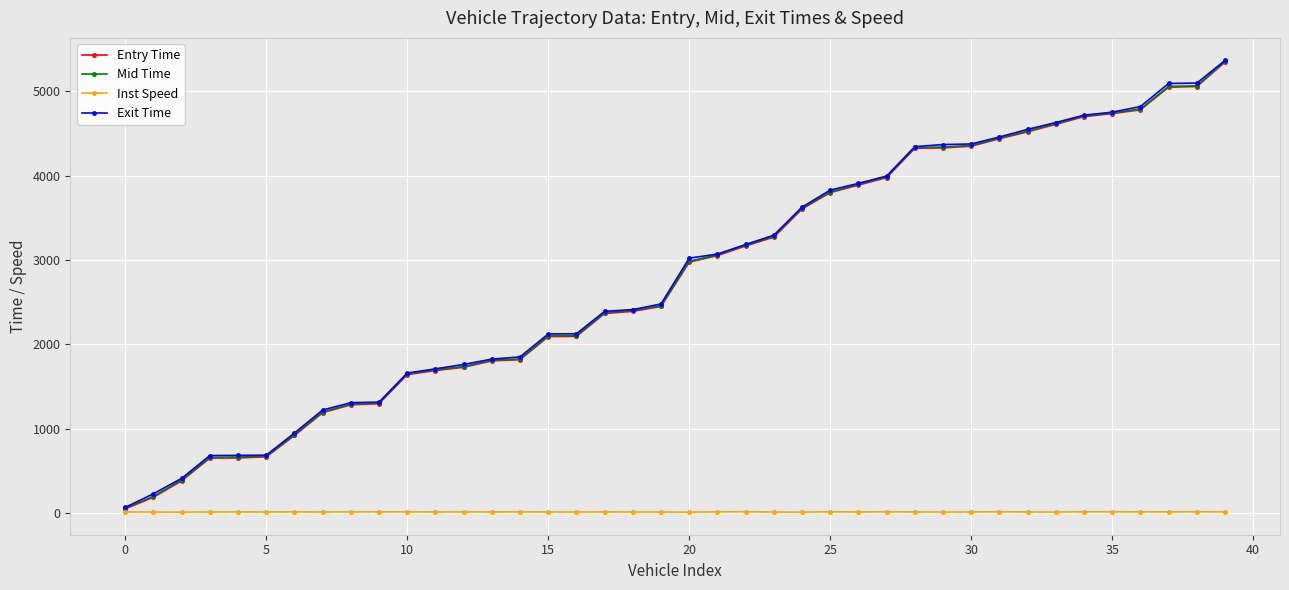

At how many categories does at least one series exceed 1130?

33